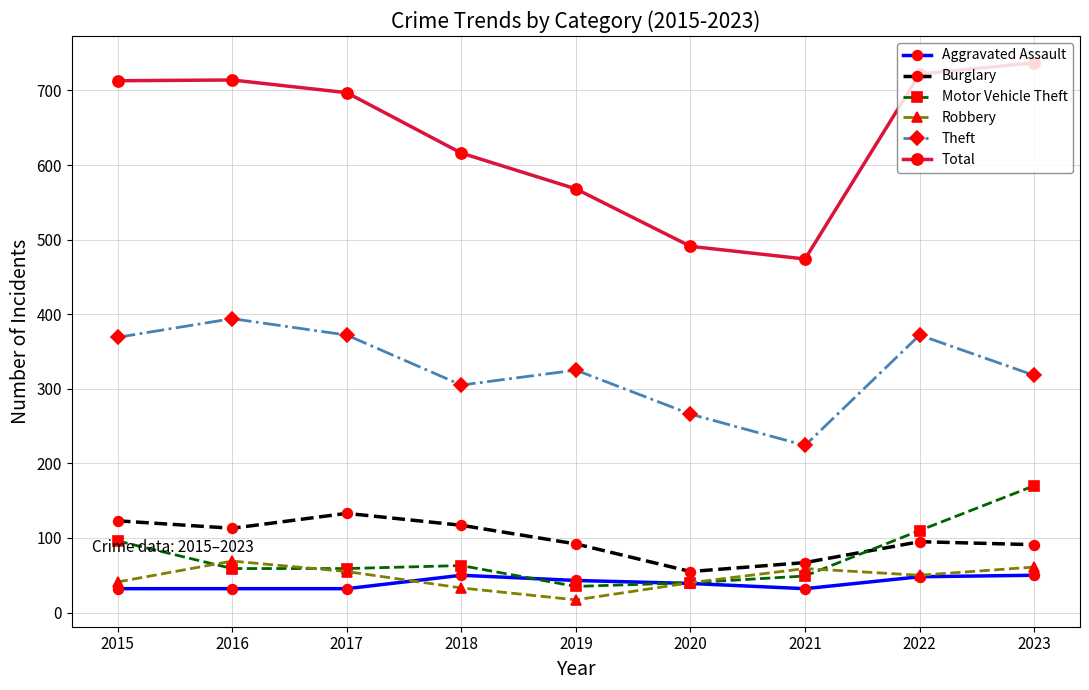

Between 2021 and 2023, which series saw the biggest shift?

Total